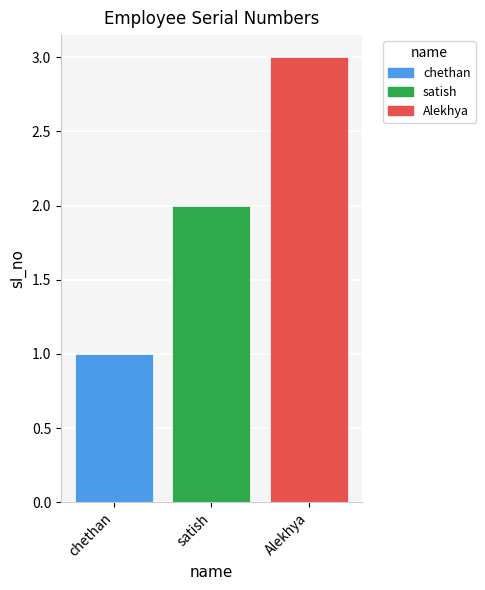

What position from the left is satish?

2